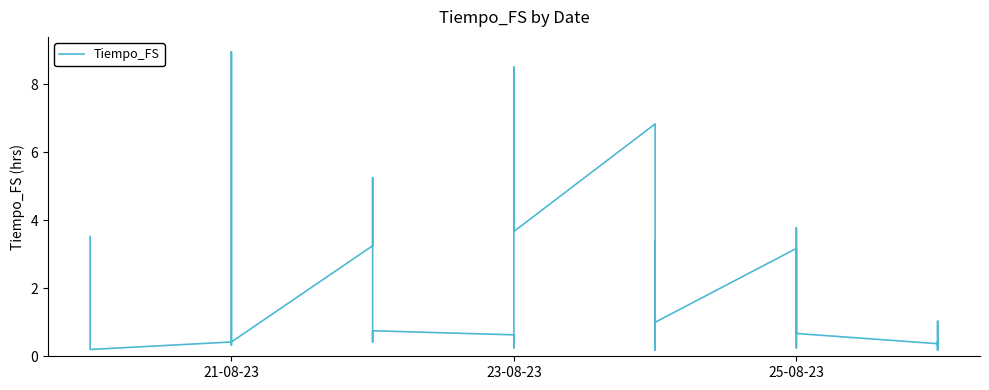

What is the average value?

1.8